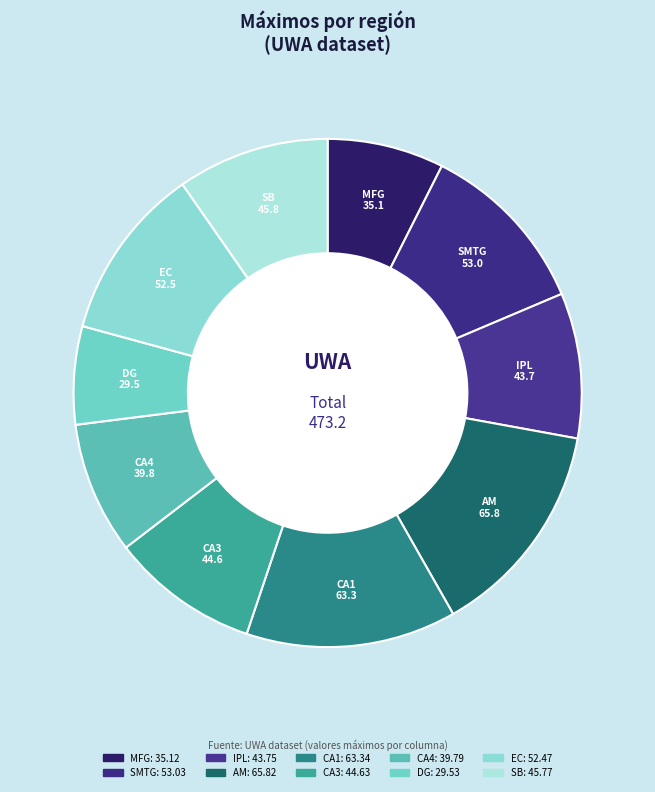

The DG slice represents 13% of the pie. True or false?

False